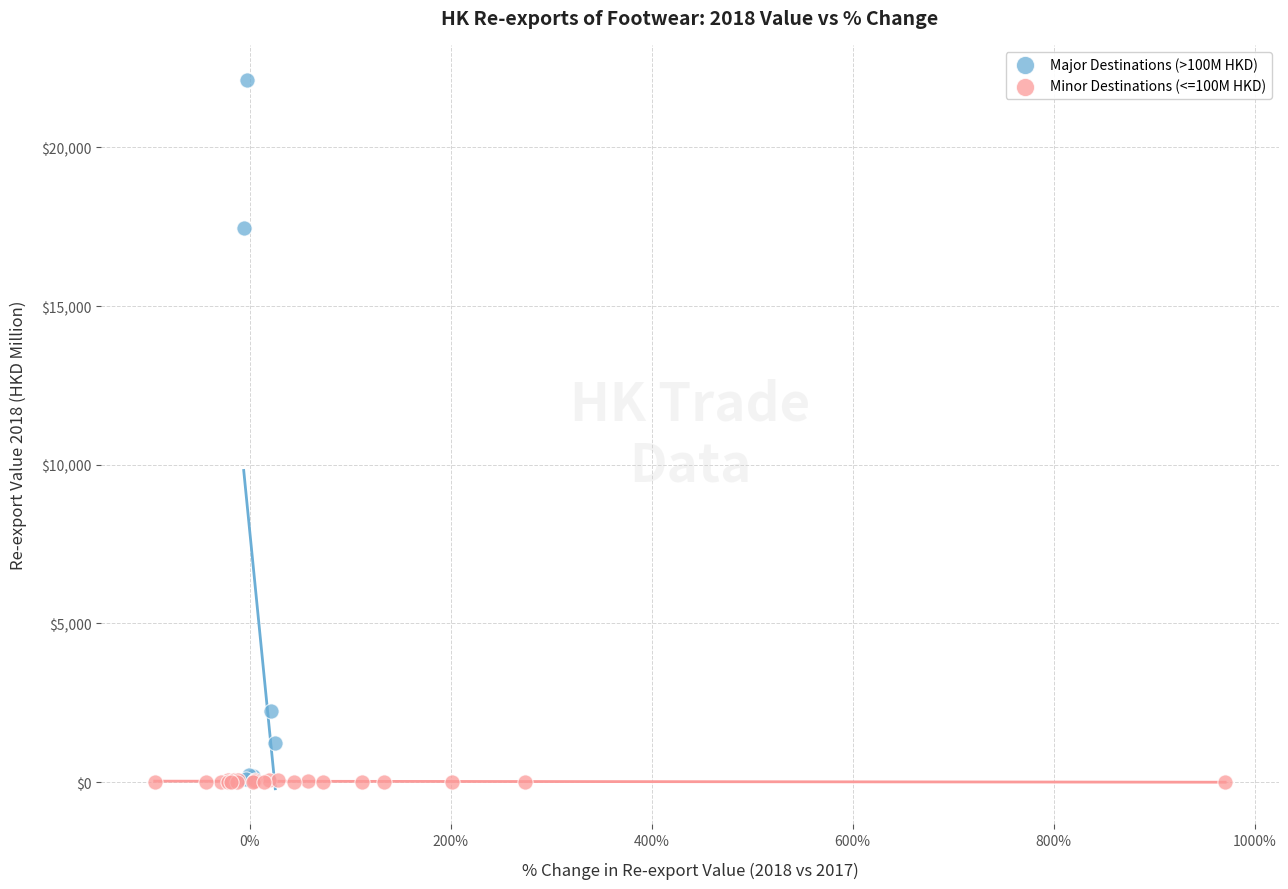

Which series has the widest spread of Y values?

Major Destinations (>100M HKD)